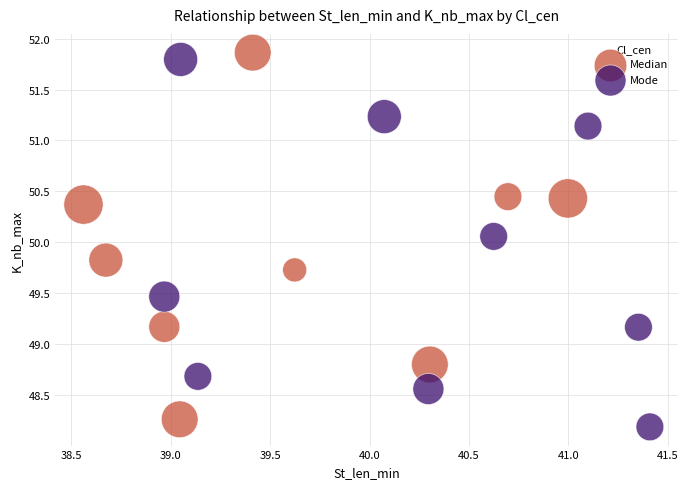

What are all the series names shown in the legend?

Median, Mode